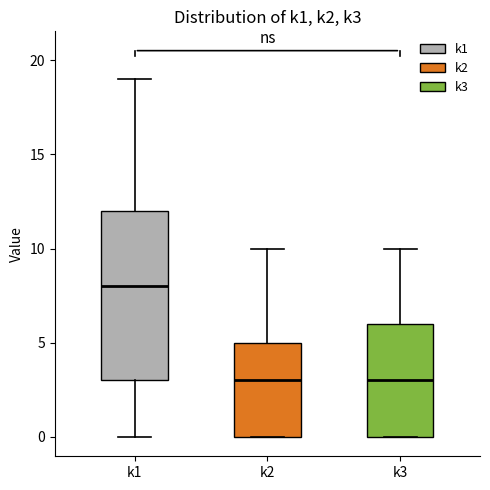

Which box is the tallest, from its lower edge to its upper edge?

k1